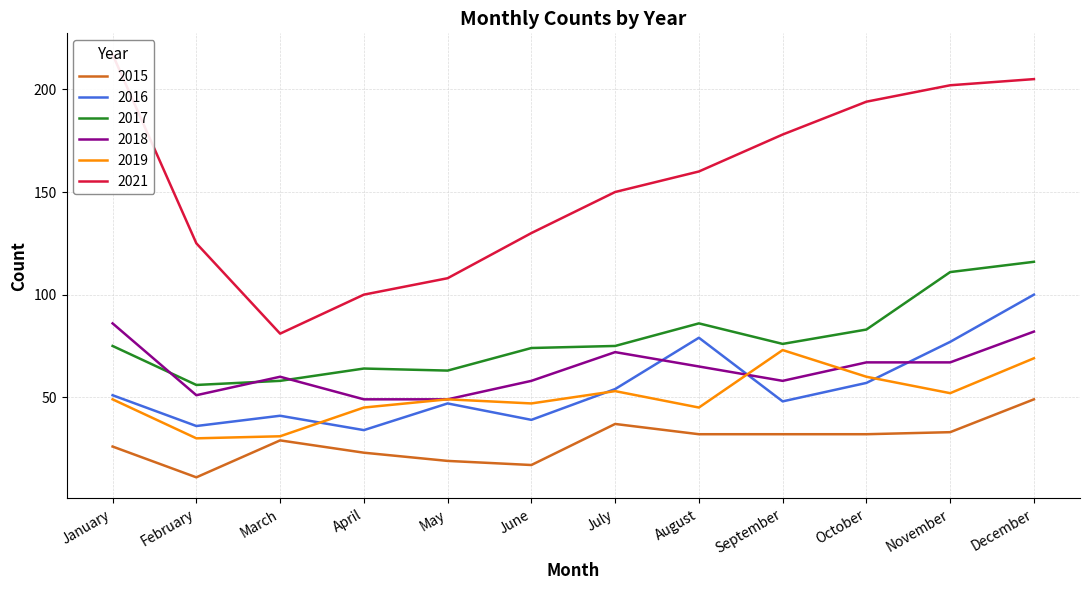

What are all the series names shown in the legend?

2015, 2016, 2017, 2018, 2019, 2021